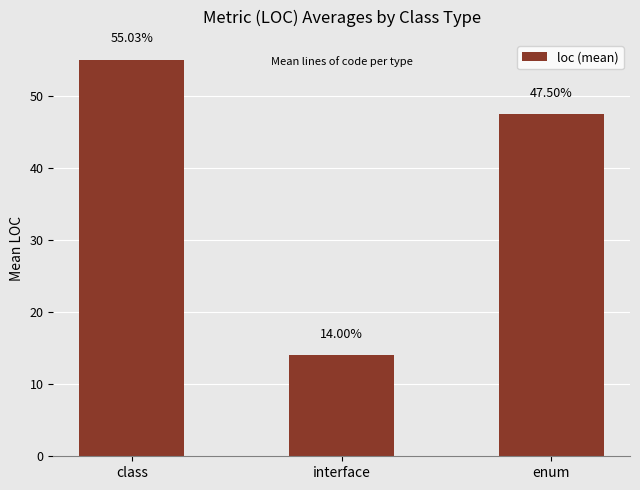

The chart shows a value of 72.8 at enum. True or false?

False